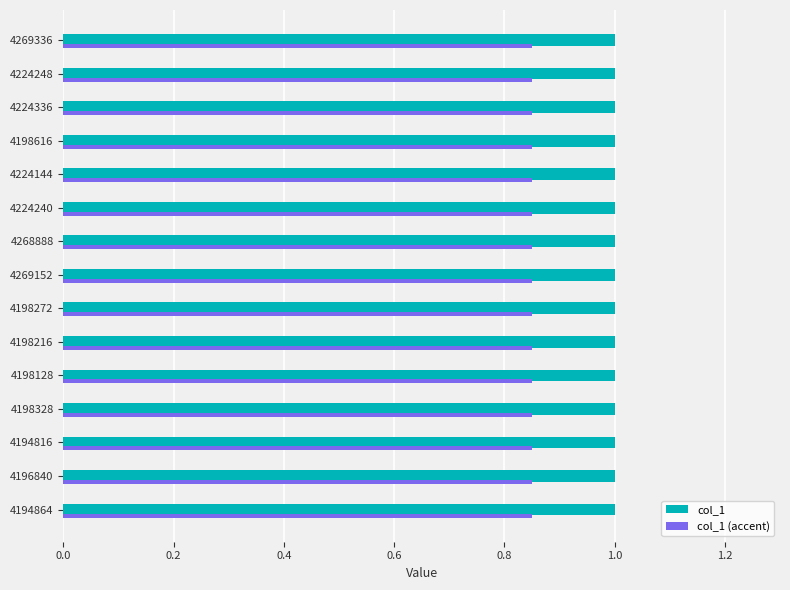

What is the lowest value of the col_1 series?

1.0